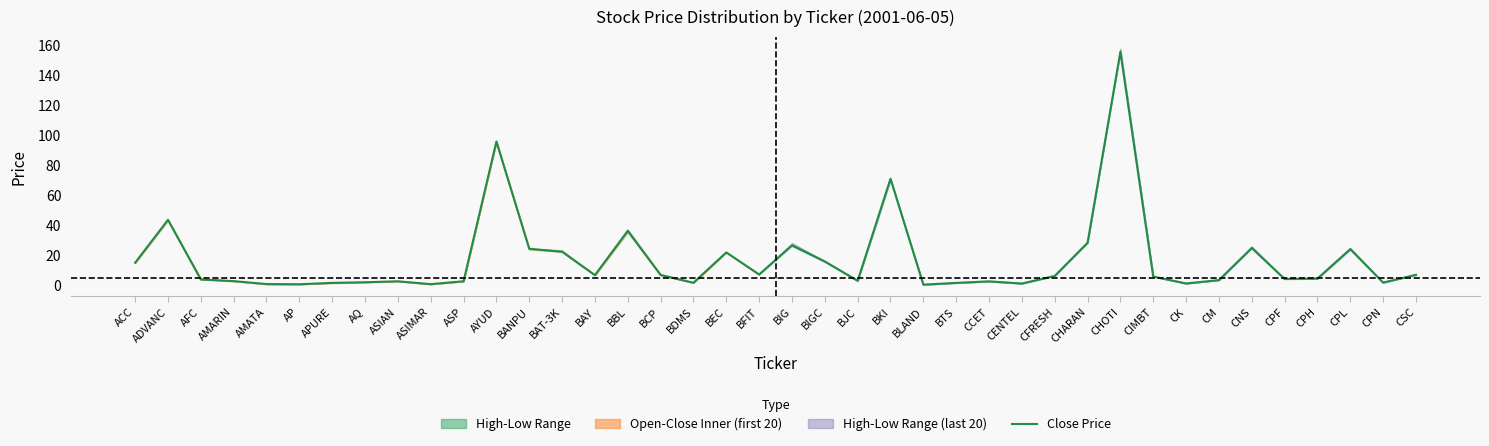

What is the difference between the maximum and minimum values?

155.8